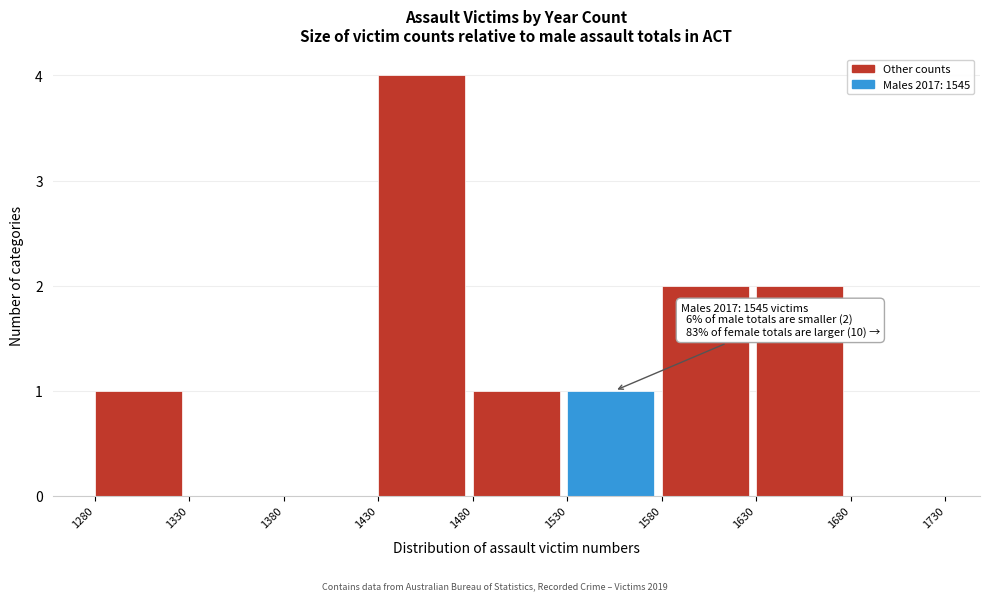

Which range on the x-axis has the tallest bar?

1430 to 1480